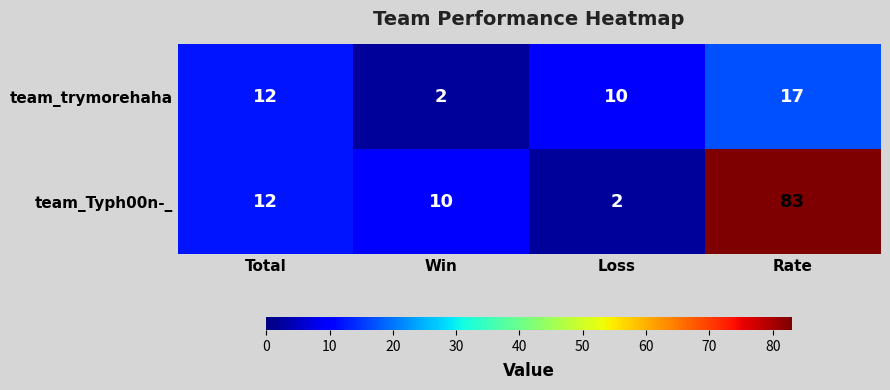

At how many categories does at least one series exceed 64?

1